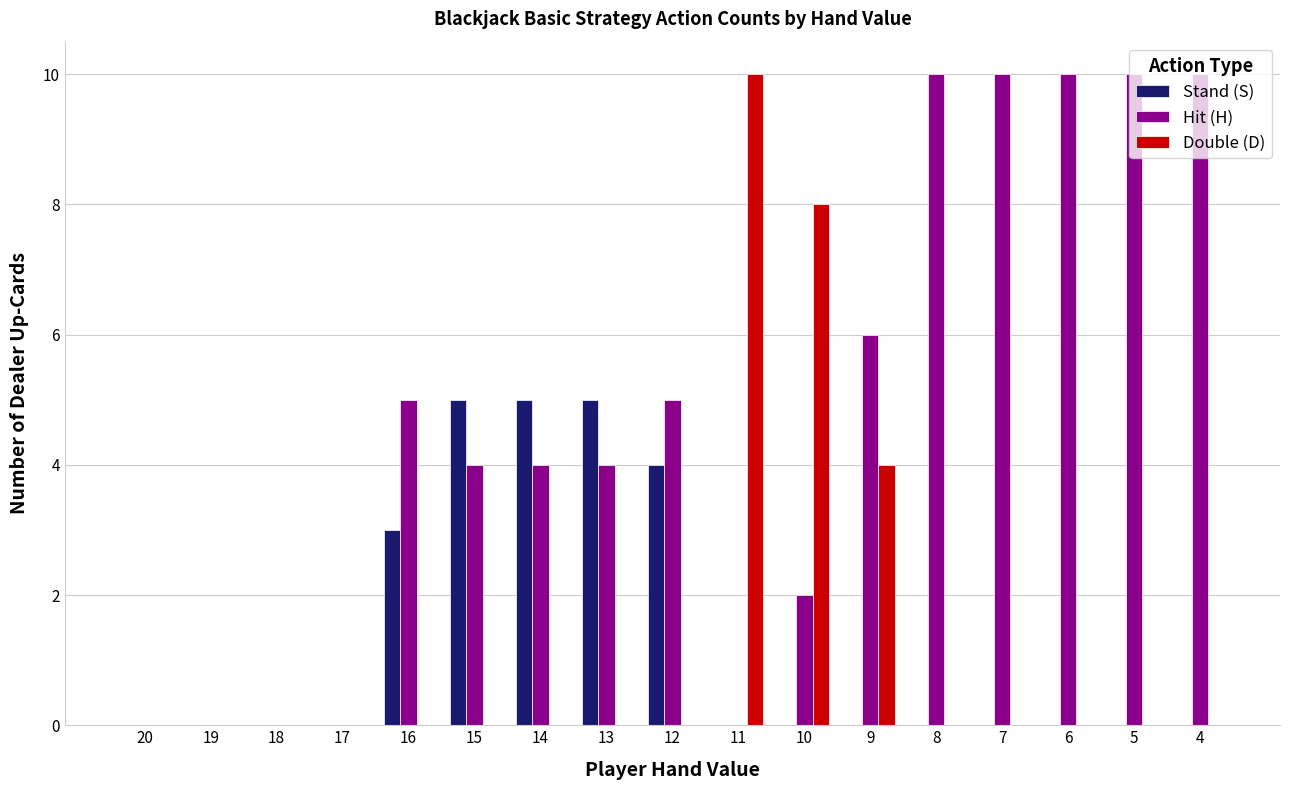

What is the spread (max minus min) of values at 5?

10